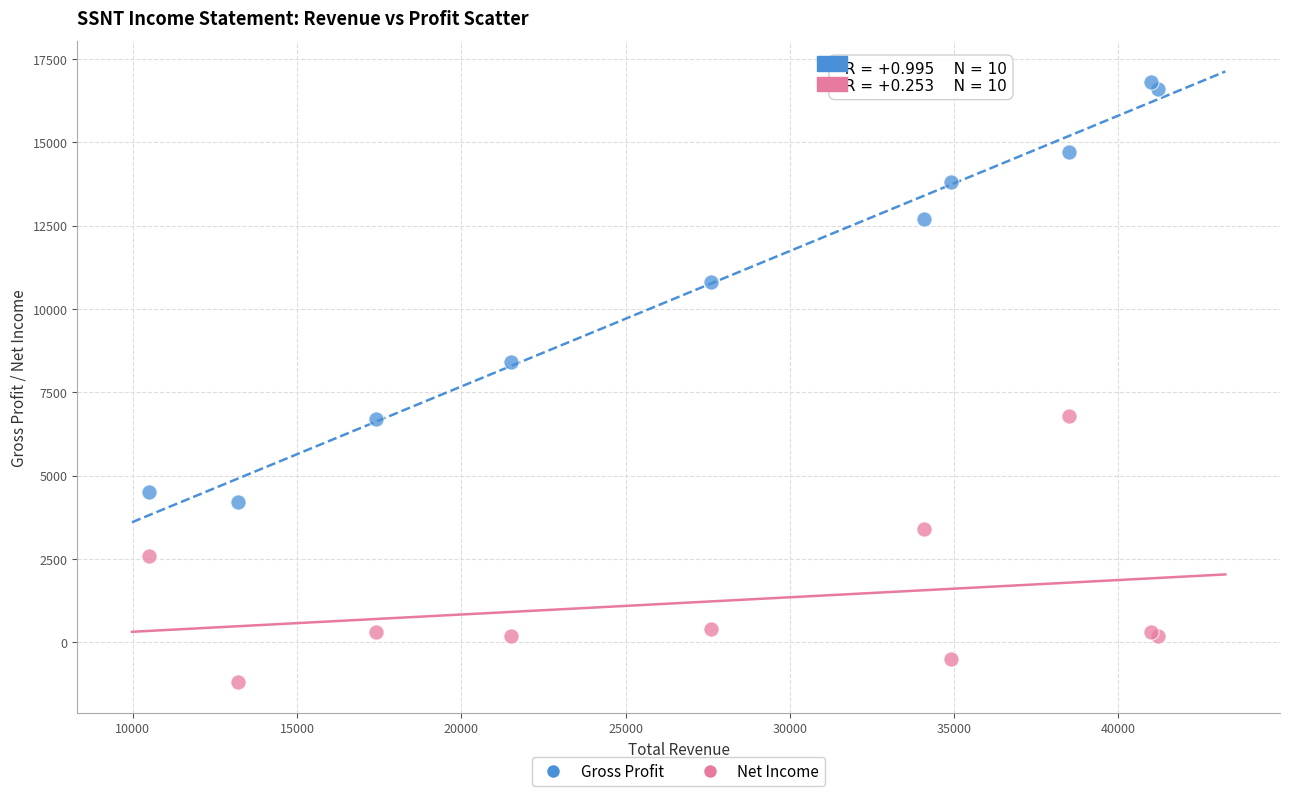

Across all series, what Y value is closest to 7800?

8400